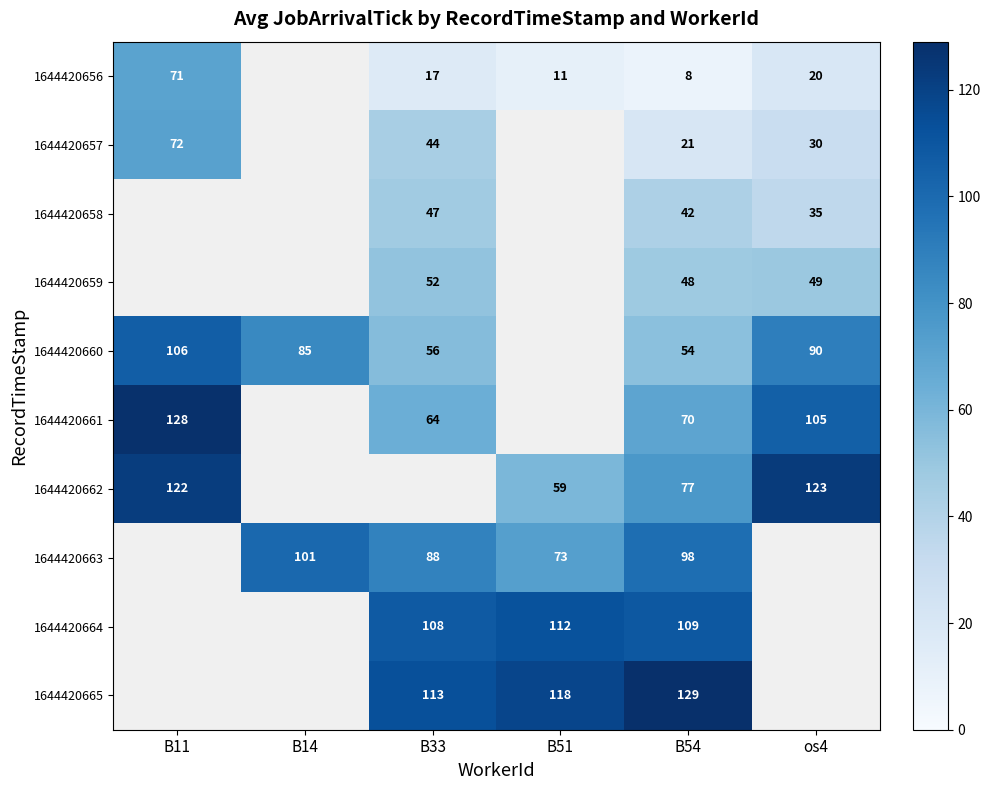

The 1644420660 series shows 106 at B11. True or false?

True